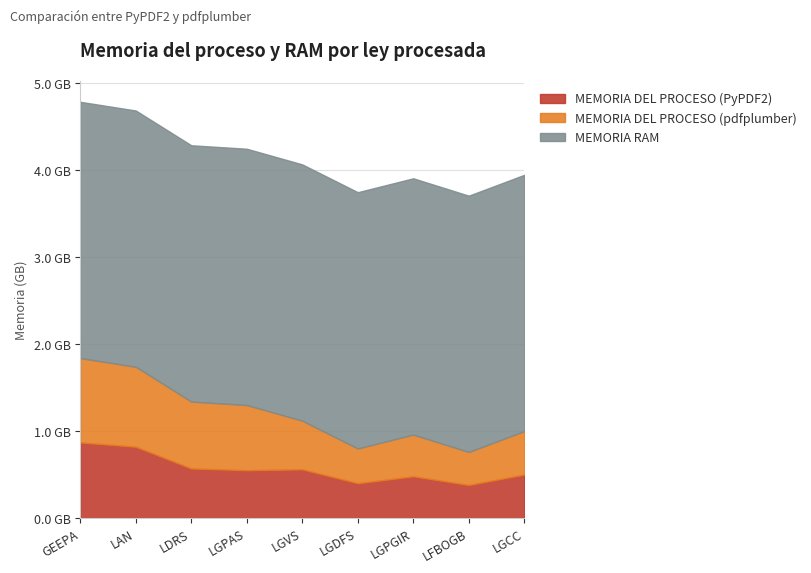

What is the sum of the MEMORIA DEL PROCESO (pdfplumber) values at LDRS and LAN?

1.7